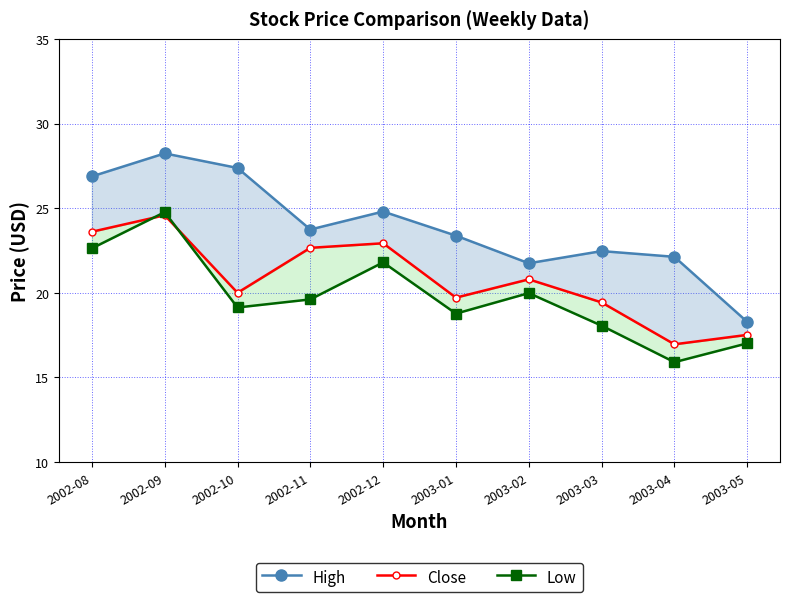

What is the total value across all series at 2002-12?

69.5